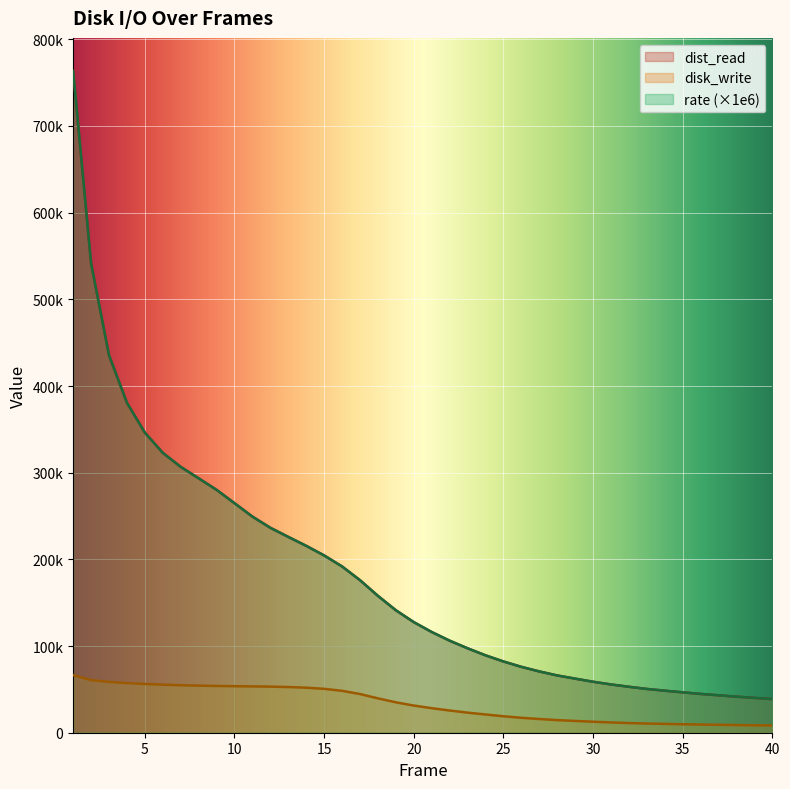

What is the sum of all dist_read values?

7150025.0